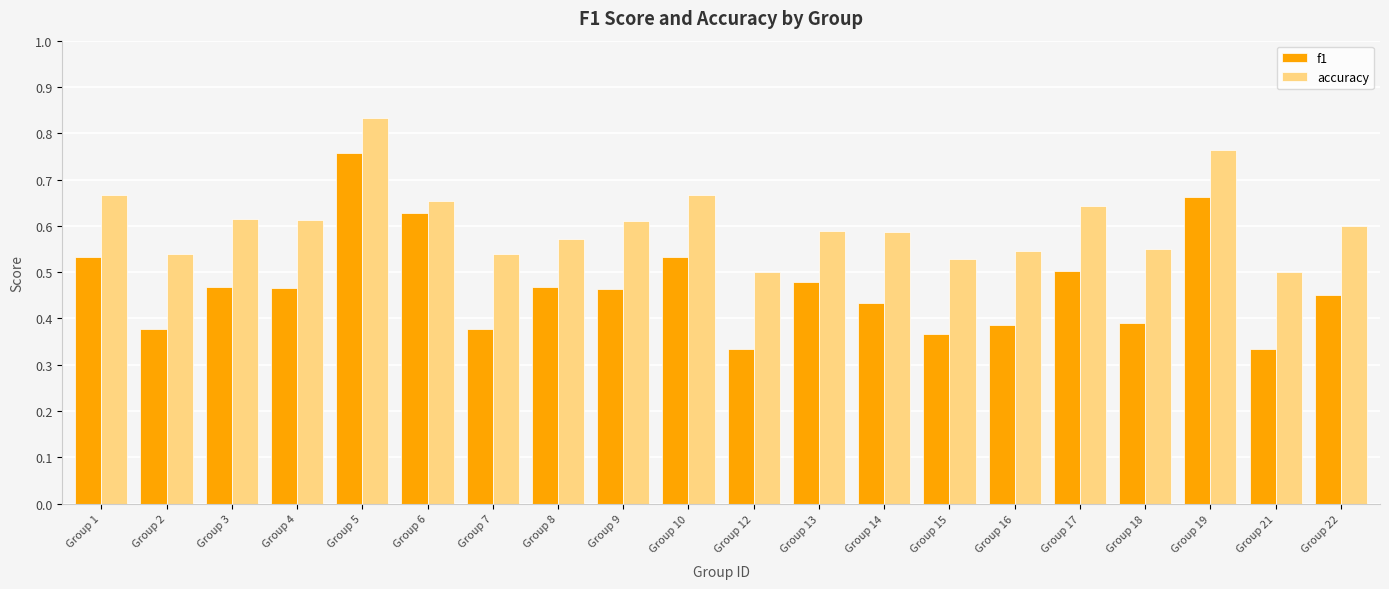

The value of accuracy at Group 22 is 0.6. True or false?

True